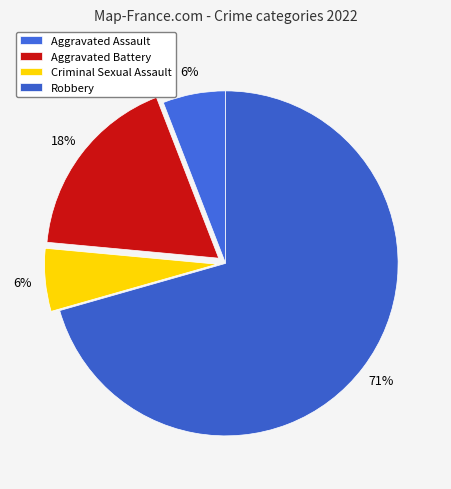

Is there a majority slice in this chart?

Yes